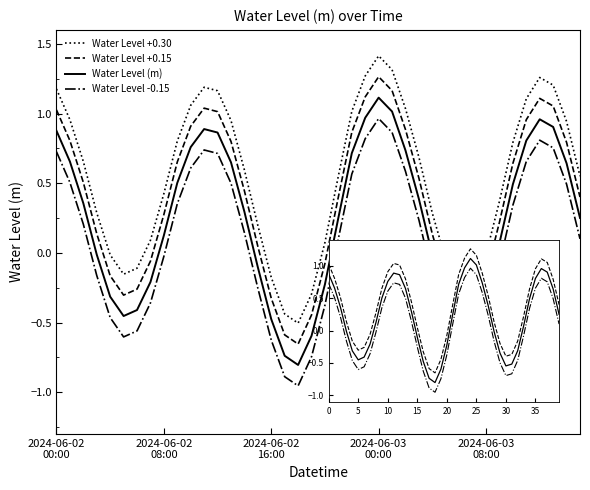

List the series in order of their peak value, lowest first.

Water Level -0.15, Water Level (m), Water Level +0.15, Water Level +0.30